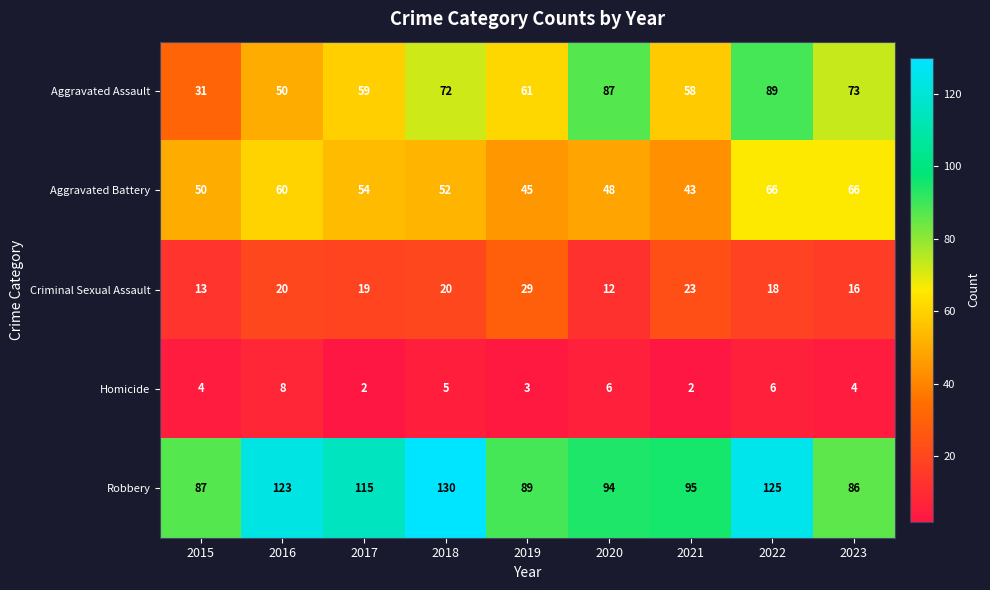

What is the highest value of the Criminal Sexual Assault series?

29